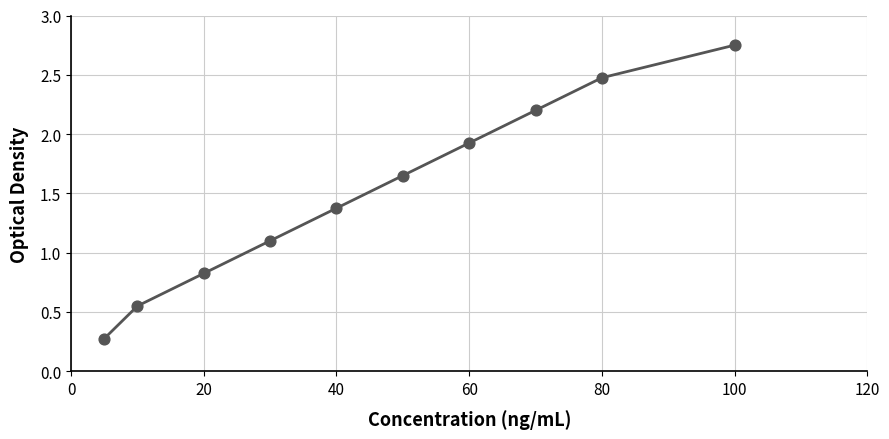

What is the minimum value shown in the chart?

0.3